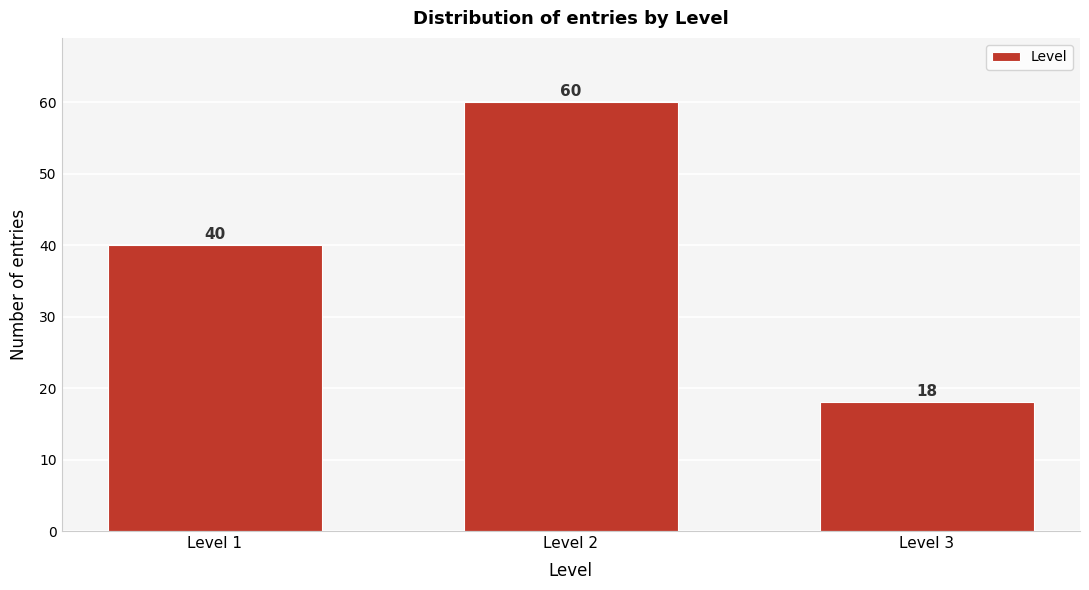

Reading right to left, transcribe all the data shown in this chart.

18	60	40